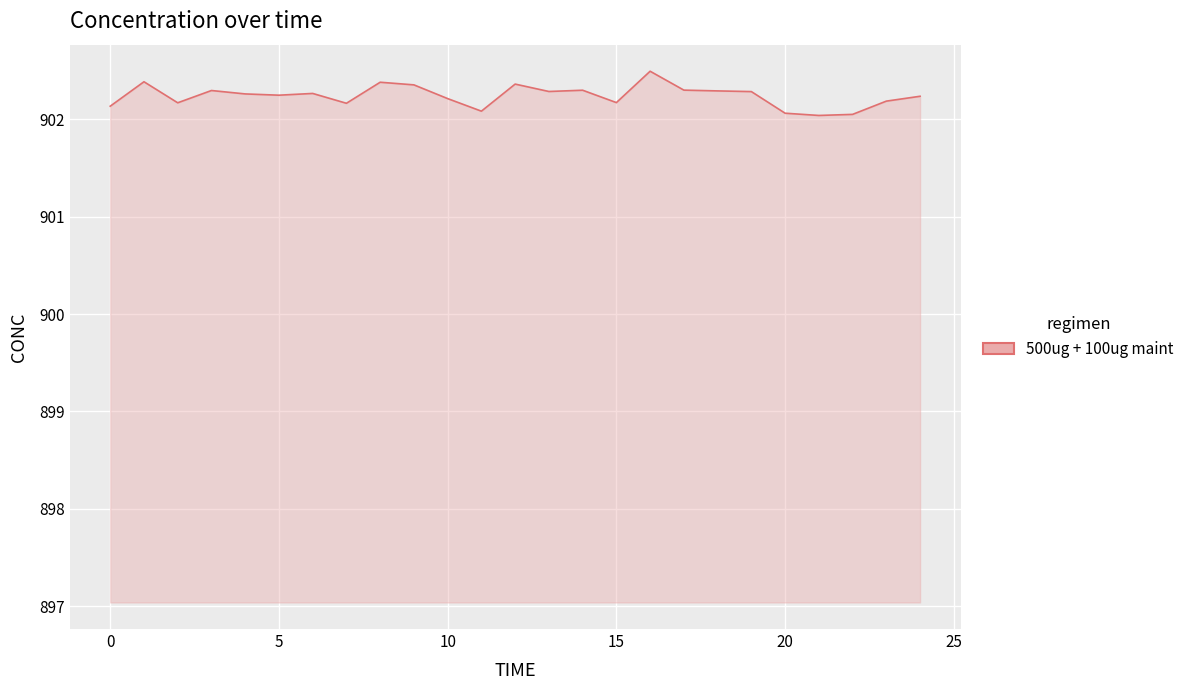

What is the greatest value displayed?

902.5